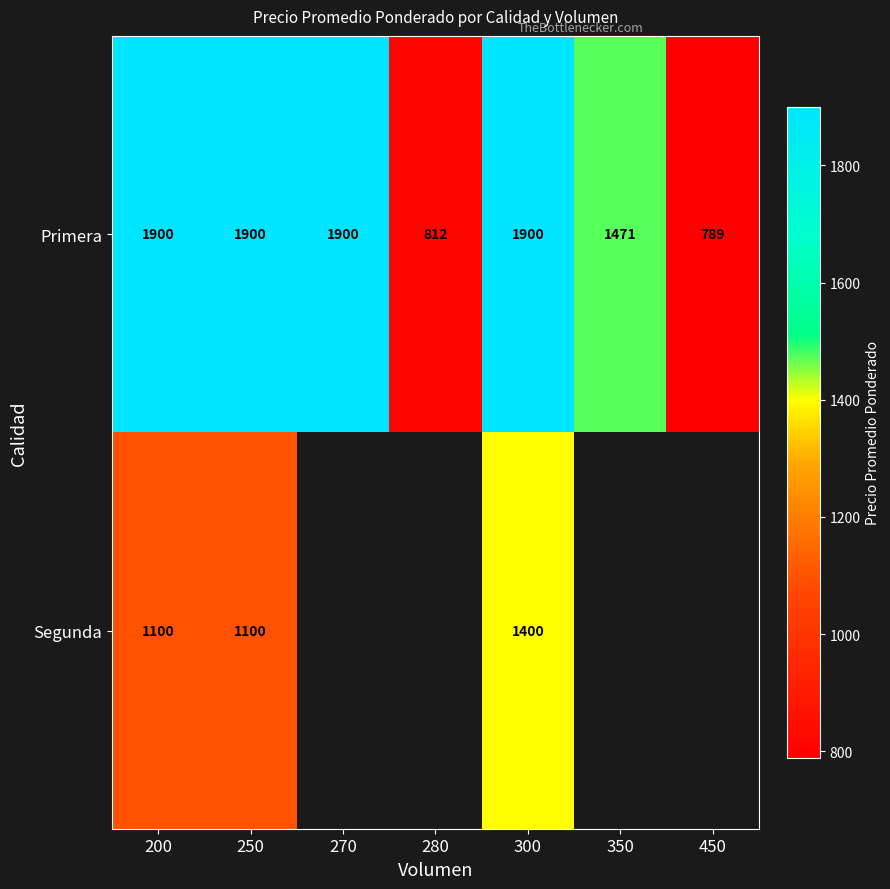

What is the approximate value of Primera at 270, to the nearest 100?

1900